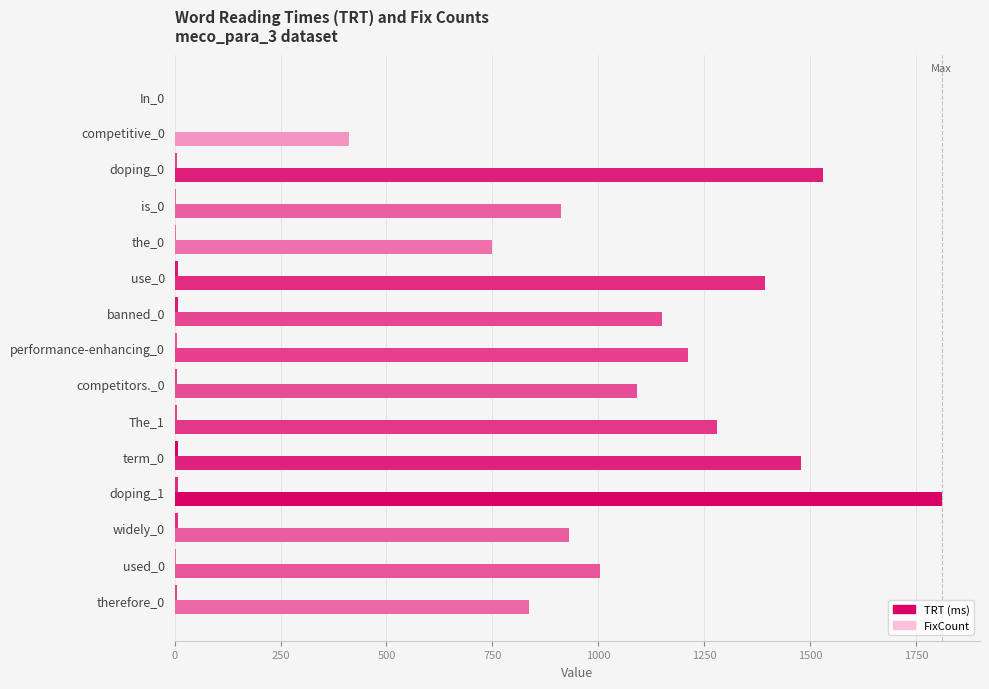

List the series in order of their overall mean, highest first.

TRT, FixCount